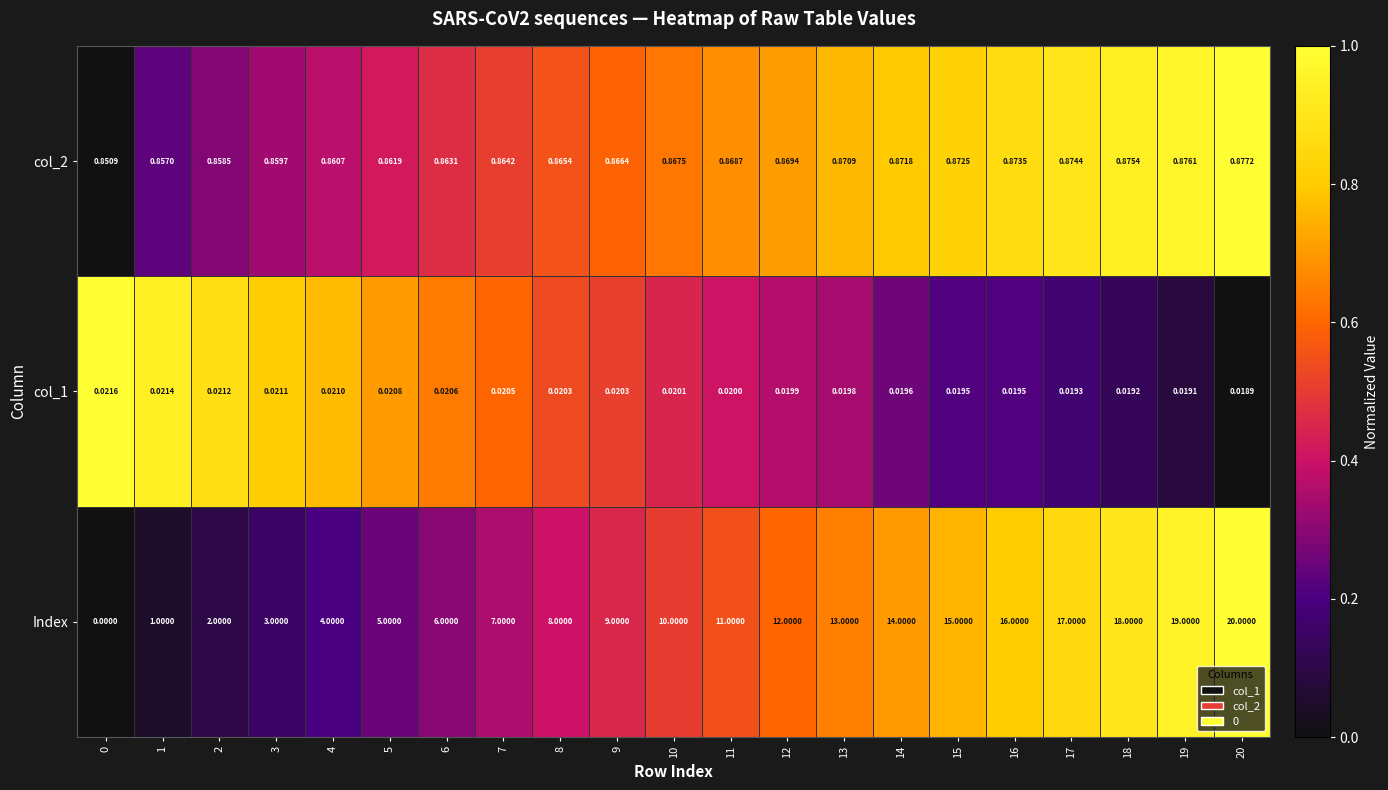

How many categories are shown in the chart?

21